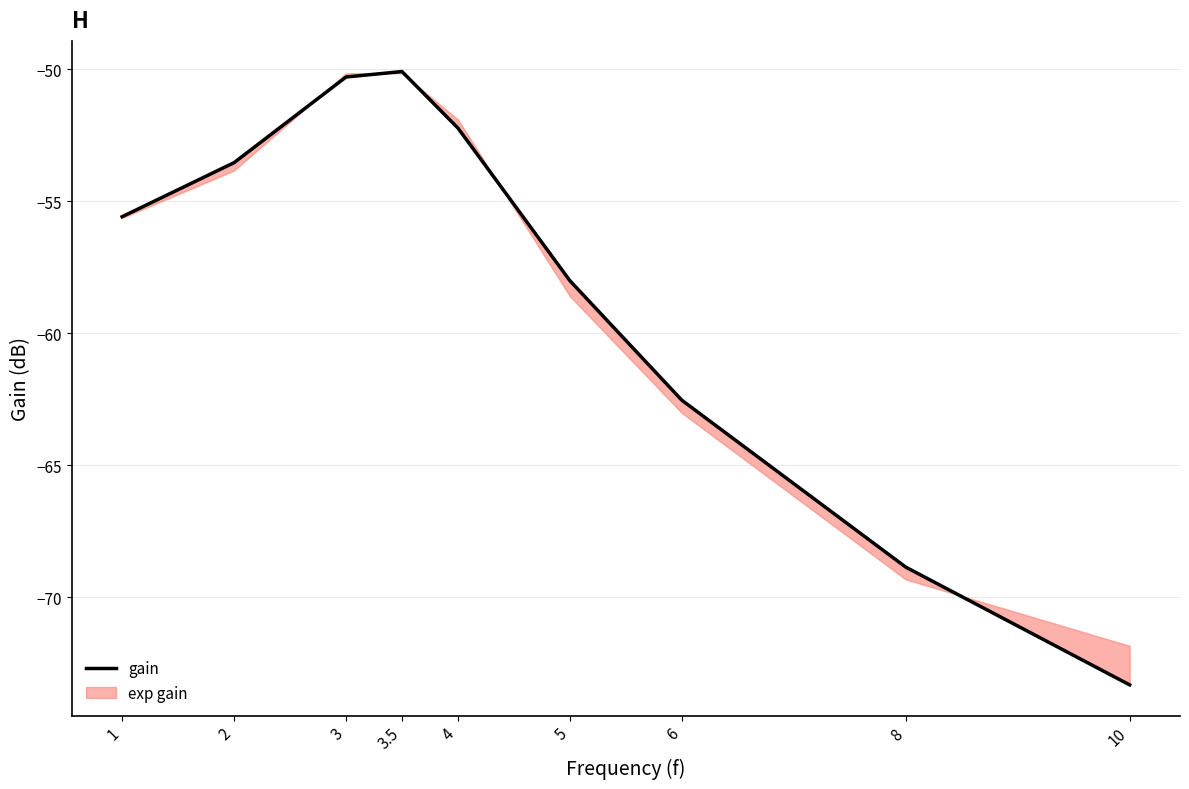

At which category does the data reach its first local peak?

3.5